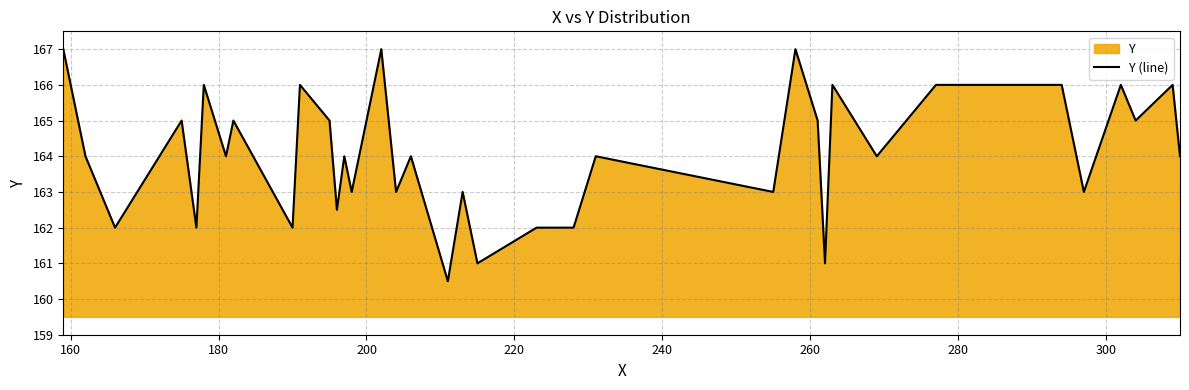

What is the smallest value displayed?

160.5